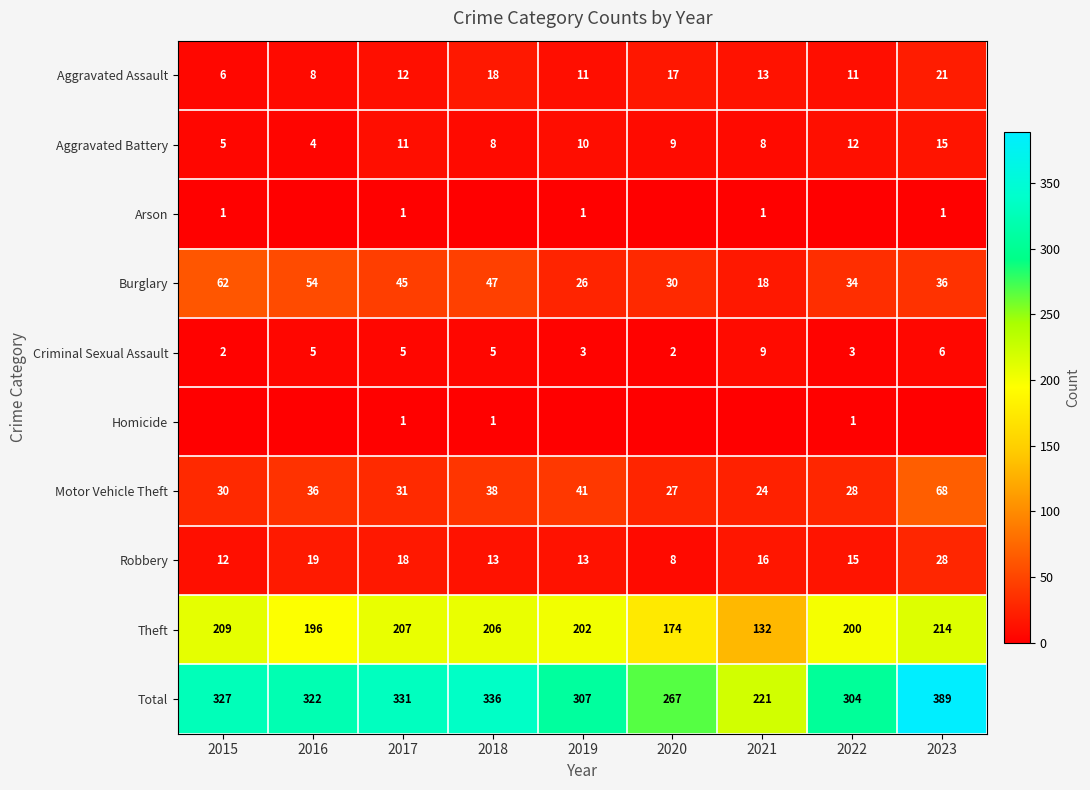

True or false: Robbery has a value of 13 at 2018.

True